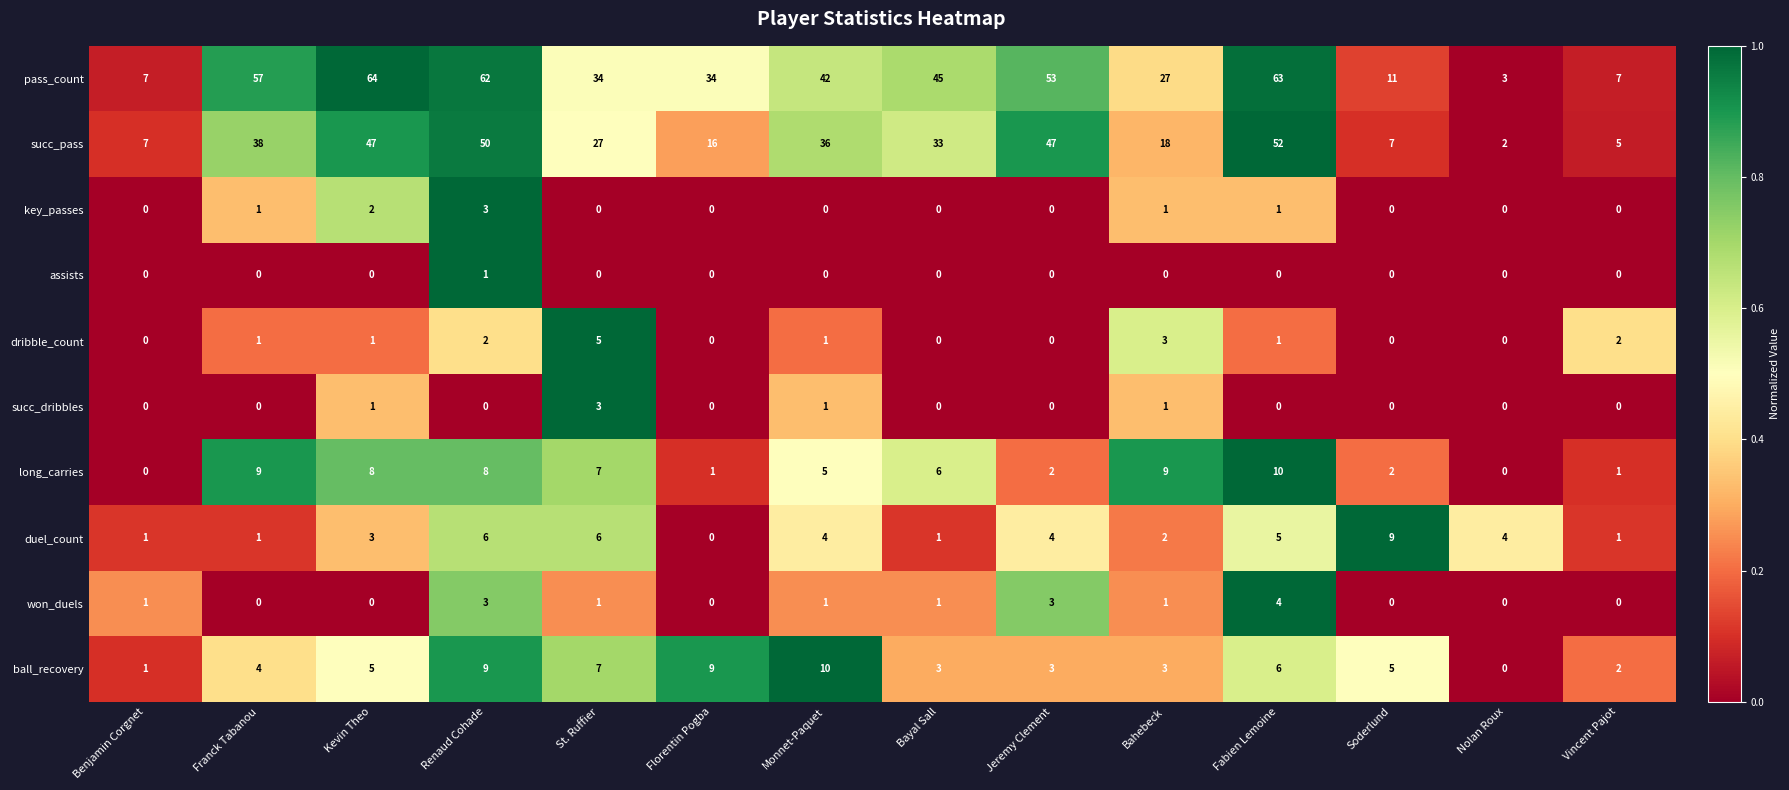

What is the sum of all succ_pass values?

385